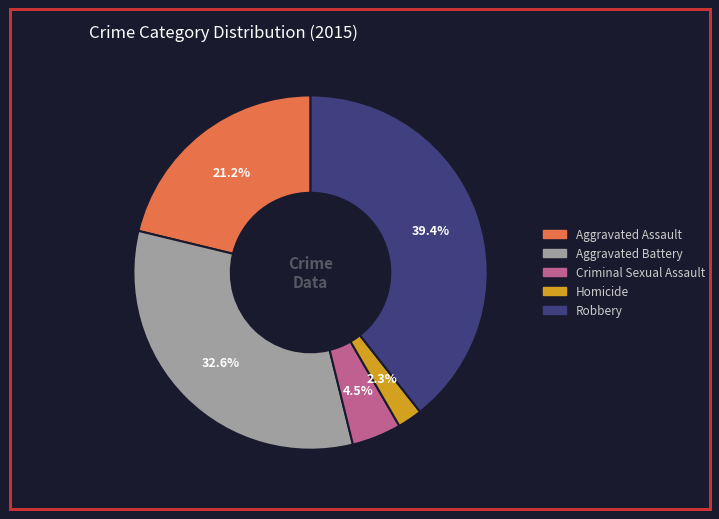

Does Criminal Sexual Assault represent more than half of the total?

No